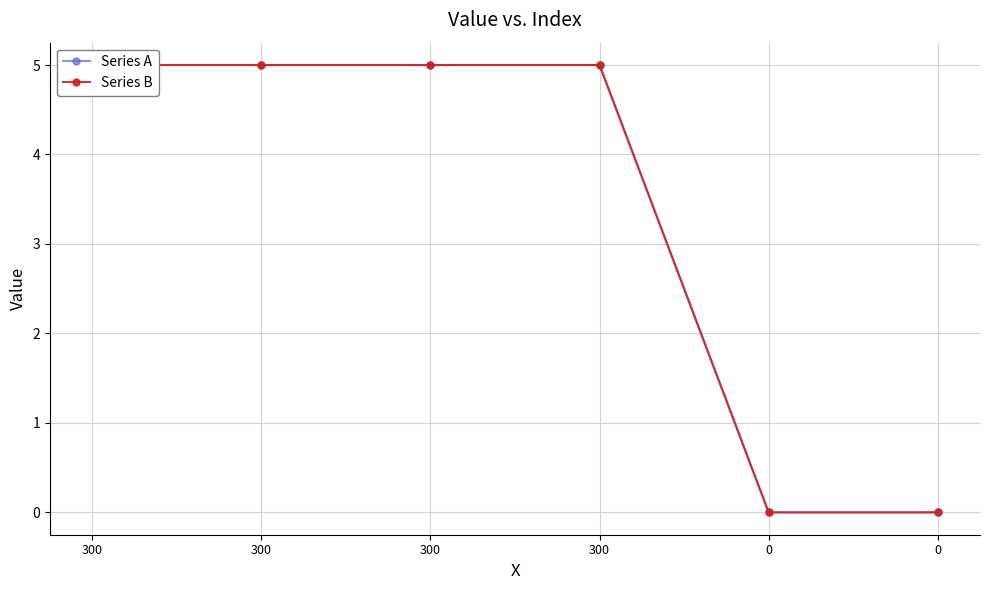

True or false: Series B and Series A cross at least once.

False